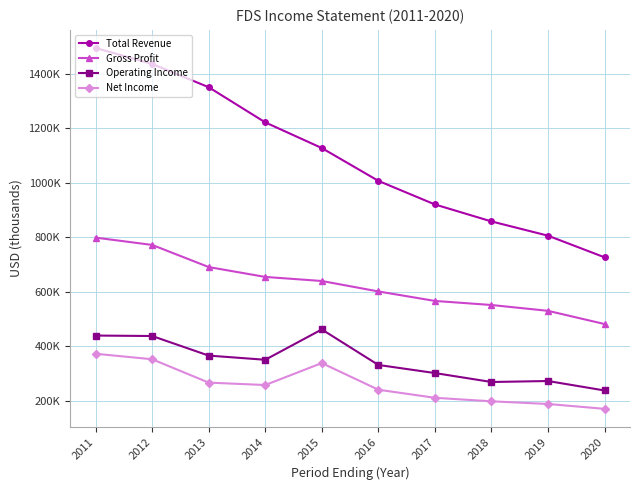

At which label does Total Revenue reach its minimum?

2020